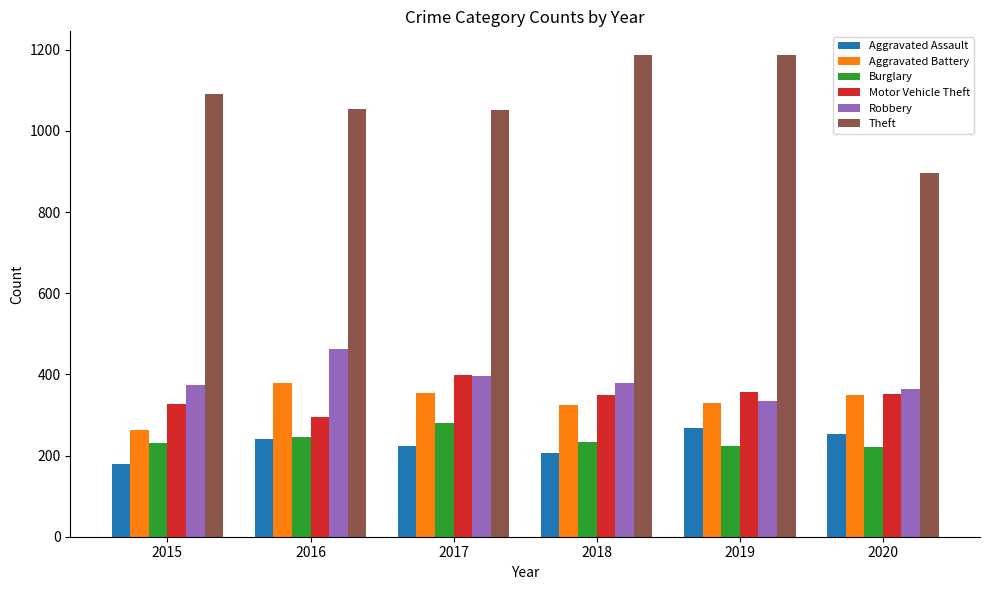

What is the difference between the maximum and minimum values in the Aggravated Assault series?

90